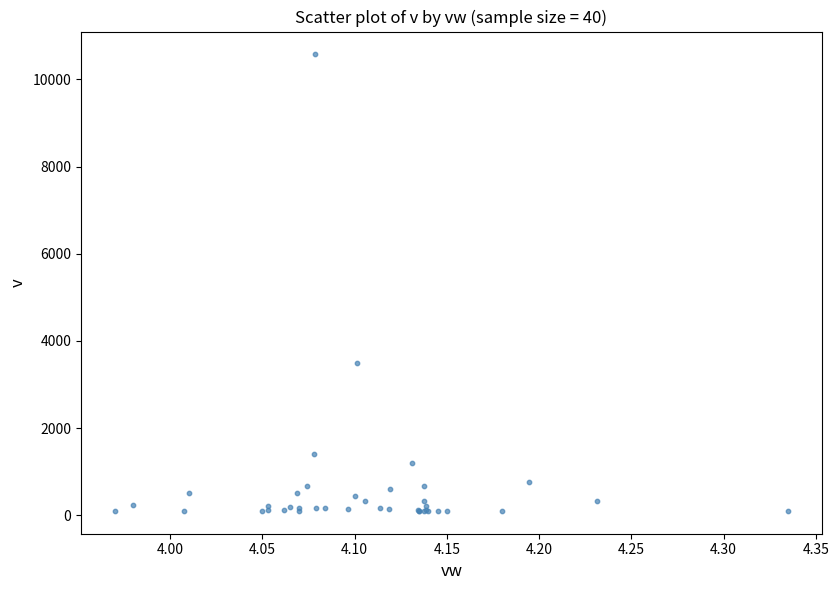

What Y value in the scatter plot is closest to 5336?

3490